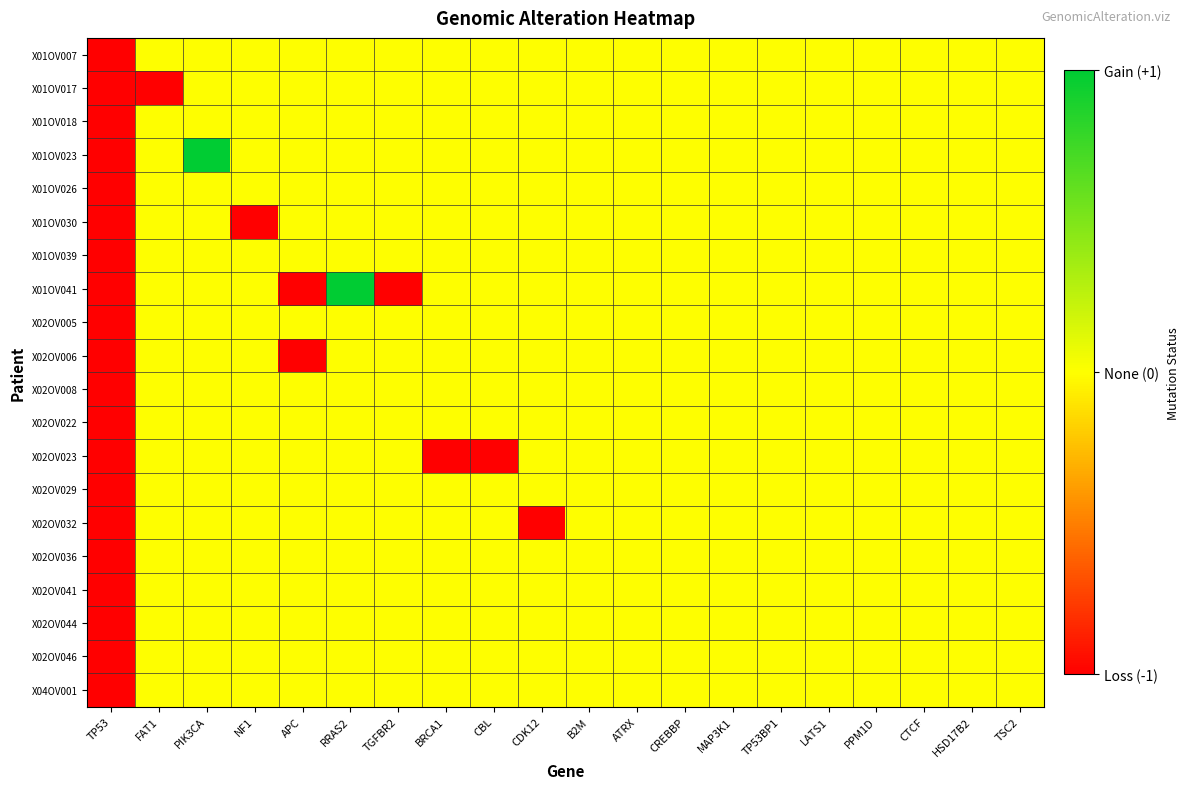

Reading left to right, what are all the values shown in this chart?

X01OV007: TP53=-1	FAT1=0	PIK3CA=0	NF1=0	APC=0	RRAS2=0	TGFBR2=0	BRCA1=0	CBL=0	CDK12=0	B2M=0	ATRX=0	CREBBP=0	MAP3K1=0	TP53BP1=0	LATS1=0	PPM1D=0	CTCF=0	HSD17B2=0	TSC2=0
X01OV017: TP53=-1	FAT1=-1	PIK3CA=0	NF1=0	APC=0	RRAS2=0	TGFBR2=0	BRCA1=0	CBL=0	CDK12=0	B2M=0	ATRX=0	CREBBP=0	MAP3K1=0	TP53BP1=0	LATS1=0	PPM1D=0	CTCF=0	HSD17B2=0	TSC2=0
X01OV018: TP53=-1	FAT1=0	PIK3CA=0	NF1=0	APC=0	RRAS2=0	TGFBR2=0	BRCA1=0	CBL=0	CDK12=0	B2M=0	ATRX=0	CREBBP=0	MAP3K1=0	TP53BP1=0	LATS1=0	PPM1D=0	CTCF=0	HSD17B2=0	TSC2=0
X01OV023: TP53=-1	FAT1=0	PIK3CA=1	NF1=0	APC=0	RRAS2=0	TGFBR2=0	BRCA1=0	CBL=0	CDK12=0	B2M=0	ATRX=0	CREBBP=0	MAP3K1=0	TP53BP1=0	LATS1=0	PPM1D=0	CTCF=0	HSD17B2=0	TSC2=0
X01OV026: TP53=-1	FAT1=0	PIK3CA=0	NF1=0	APC=0	RRAS2=0	TGFBR2=0	BRCA1=0	CBL=0	CDK12=0	B2M=0	ATRX=0	CREBBP=0	MAP3K1=0	TP53BP1=0	LATS1=0	PPM1D=0	CTCF=0	HSD17B2=0	TSC2=0
X01OV030: TP53=-1	FAT1=0	PIK3CA=0	NF1=-1	APC=0	RRAS2=0	TGFBR2=0	BRCA1=0	CBL=0	CDK12=0	B2M=0	ATRX=0	CREBBP=0	MAP3K1=0	TP53BP1=0	LATS1=0	PPM1D=0	CTCF=0	HSD17B2=0	TSC2=0
X01OV039: TP53=-1	FAT1=0	PIK3CA=0	NF1=0	APC=0	RRAS2=0	TGFBR2=0	BRCA1=0	CBL=0	CDK12=0	B2M=0	ATRX=0	CREBBP=0	MAP3K1=0	TP53BP1=0	LATS1=0	PPM1D=0	CTCF=0	HSD17B2=0	TSC2=0
X01OV041: TP53=-1	FAT1=0	PIK3CA=0	NF1=0	APC=-1	RRAS2=1	TGFBR2=-1	BRCA1=0	CBL=0	CDK12=0	B2M=0	ATRX=0	CREBBP=0	MAP3K1=0	TP53BP1=0	LATS1=0	PPM1D=0	CTCF=0	HSD17B2=0	TSC2=0
X02OV005: TP53=-1	FAT1=0	PIK3CA=0	NF1=0	APC=0	RRAS2=0	TGFBR2=0	BRCA1=0	CBL=0	CDK12=0	B2M=0	ATRX=0	CREBBP=0	MAP3K1=0	TP53BP1=0	LATS1=0	PPM1D=0	CTCF=0	HSD17B2=0	TSC2=0
X02OV006: TP53=-1	FAT1=0	PIK3CA=0	NF1=0	APC=-1	RRAS2=0	TGFBR2=0	BRCA1=0	CBL=0	CDK12=0	B2M=0	ATRX=0	CREBBP=0	MAP3K1=0	TP53BP1=0	LATS1=0	PPM1D=0	CTCF=0	HSD17B2=0	TSC2=0
X02OV008: TP53=-1	FAT1=0	PIK3CA=0	NF1=0	APC=0	RRAS2=0	TGFBR2=0	BRCA1=0	CBL=0	CDK12=0	B2M=0	ATRX=0	CREBBP=0	MAP3K1=0	TP53BP1=0	LATS1=0	PPM1D=0	CTCF=0	HSD17B2=0	TSC2=0
X02OV022: TP53=-1	FAT1=0	PIK3CA=0	NF1=0	APC=0	RRAS2=0	TGFBR2=0	BRCA1=0	CBL=0	CDK12=0	B2M=0	ATRX=0	CREBBP=0	MAP3K1=0	TP53BP1=0	LATS1=0	PPM1D=0	CTCF=0	HSD17B2=0	TSC2=0
X02OV023: TP53=-1	FAT1=0	PIK3CA=0	NF1=0	APC=0	RRAS2=0	TGFBR2=0	BRCA1=-1	CBL=-1	CDK12=0	B2M=0	ATRX=0	CREBBP=0	MAP3K1=0	TP53BP1=0	LATS1=0	PPM1D=0	CTCF=0	HSD17B2=0	TSC2=0
X02OV029: TP53=-1	FAT1=0	PIK3CA=0	NF1=0	APC=0	RRAS2=0	TGFBR2=0	BRCA1=0	CBL=0	CDK12=0	B2M=0	ATRX=0	CREBBP=0	MAP3K1=0	TP53BP1=0	LATS1=0	PPM1D=0	CTCF=0	HSD17B2=0	TSC2=0
X02OV032: TP53=-1	FAT1=0	PIK3CA=0	NF1=0	APC=0	RRAS2=0	TGFBR2=0	BRCA1=0	CBL=0	CDK12=-1	B2M=0	ATRX=0	CREBBP=0	MAP3K1=0	TP53BP1=0	LATS1=0	PPM1D=0	CTCF=0	HSD17B2=0	TSC2=0
X02OV036: TP53=-1	FAT1=0	PIK3CA=0	NF1=0	APC=0	RRAS2=0	TGFBR2=0	BRCA1=0	CBL=0	CDK12=0	B2M=0	ATRX=0	CREBBP=0	MAP3K1=0	TP53BP1=0	LATS1=0	PPM1D=0	CTCF=0	HSD17B2=0	TSC2=0
X02OV041: TP53=-1	FAT1=0	PIK3CA=0	NF1=0	APC=0	RRAS2=0	TGFBR2=0	BRCA1=0	CBL=0	CDK12=0	B2M=0	ATRX=0	CREBBP=0	MAP3K1=0	TP53BP1=0	LATS1=0	PPM1D=0	CTCF=0	HSD17B2=0	TSC2=0
X02OV044: TP53=-1	FAT1=0	PIK3CA=0	NF1=0	APC=0	RRAS2=0	TGFBR2=0	BRCA1=0	CBL=0	CDK12=0	B2M=0	ATRX=0	CREBBP=0	MAP3K1=0	TP53BP1=0	LATS1=0	PPM1D=0	CTCF=0	HSD17B2=0	TSC2=0
X02OV046: TP53=-1	FAT1=0	PIK3CA=0	NF1=0	APC=0	RRAS2=0	TGFBR2=0	BRCA1=0	CBL=0	CDK12=0	B2M=0	ATRX=0	CREBBP=0	MAP3K1=0	TP53BP1=0	LATS1=0	PPM1D=0	CTCF=0	HSD17B2=0	TSC2=0
X04OV001: TP53=-1	FAT1=0	PIK3CA=0	NF1=0	APC=0	RRAS2=0	TGFBR2=0	BRCA1=0	CBL=0	CDK12=0	B2M=0	ATRX=0	CREBBP=0	MAP3K1=0	TP53BP1=0	LATS1=0	PPM1D=0	CTCF=0	HSD17B2=0	TSC2=0